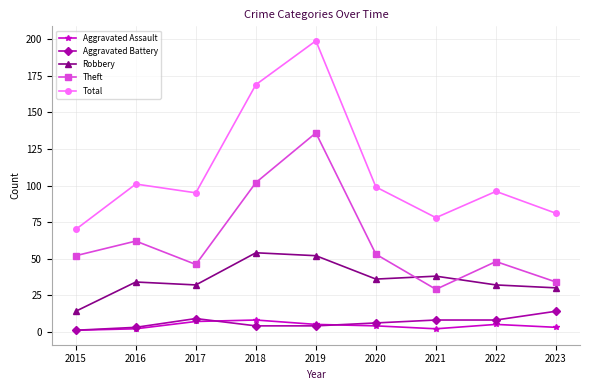

What is the sum of all Total values?

988